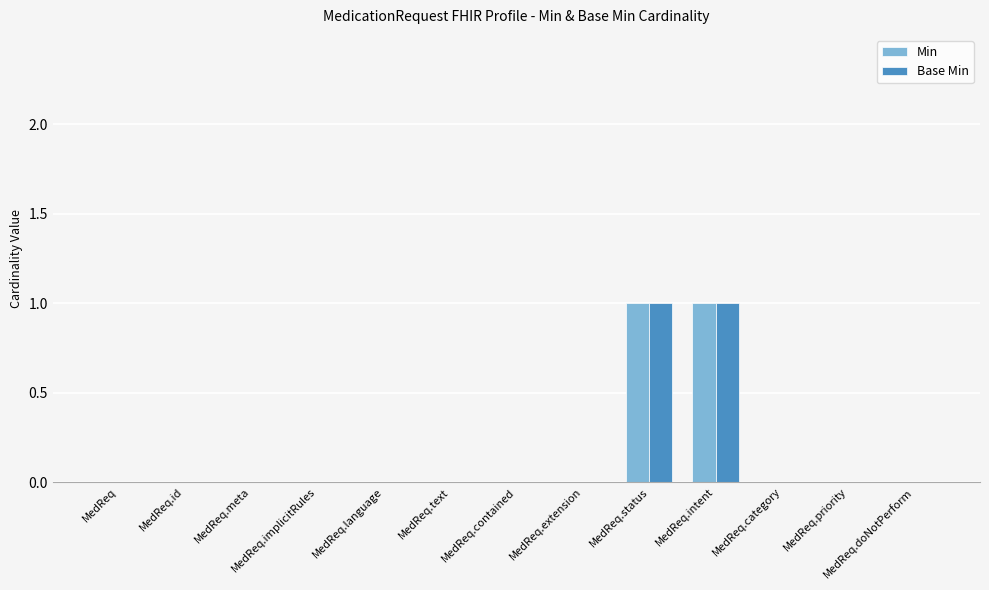

Reading left to right, list all the values displayed in this chart.

Min: 0	0	0	0	0	0	0	0	1	1	0	0	0
Base Min: 0	0	0	0	0	0	0	0	1	1	0	0	0